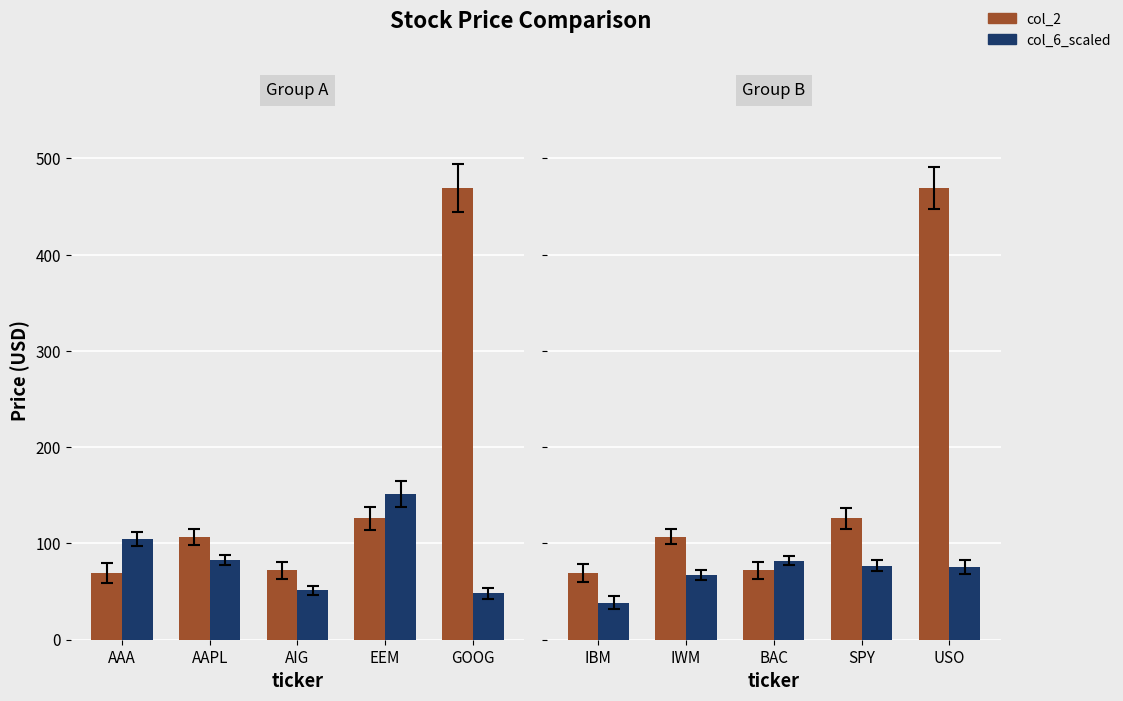

What is the value of the col_6_scaled bar at the 5th from the left?

75.3